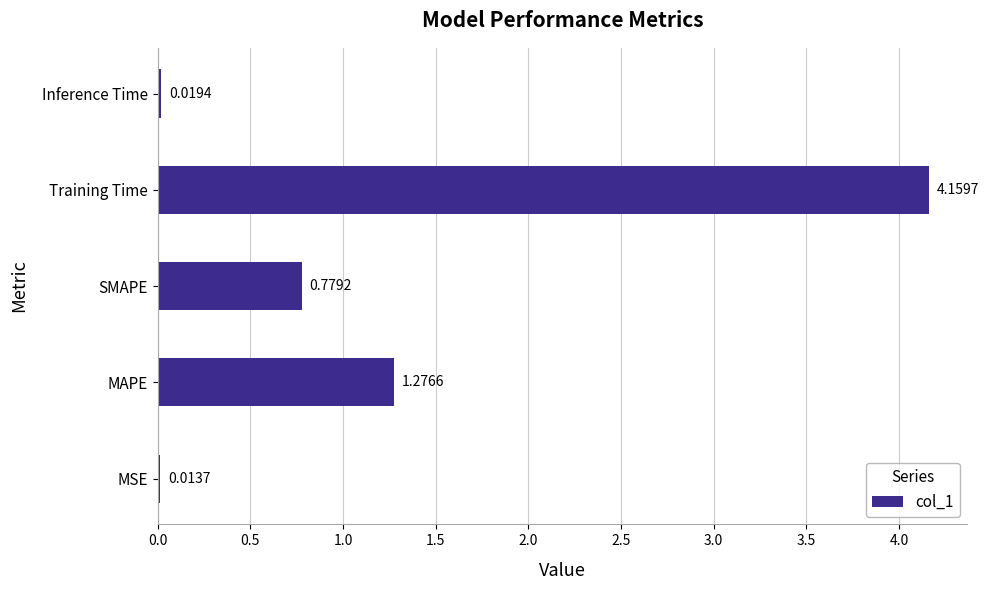

Which has a higher value, MAPE or MSE?

MAPE